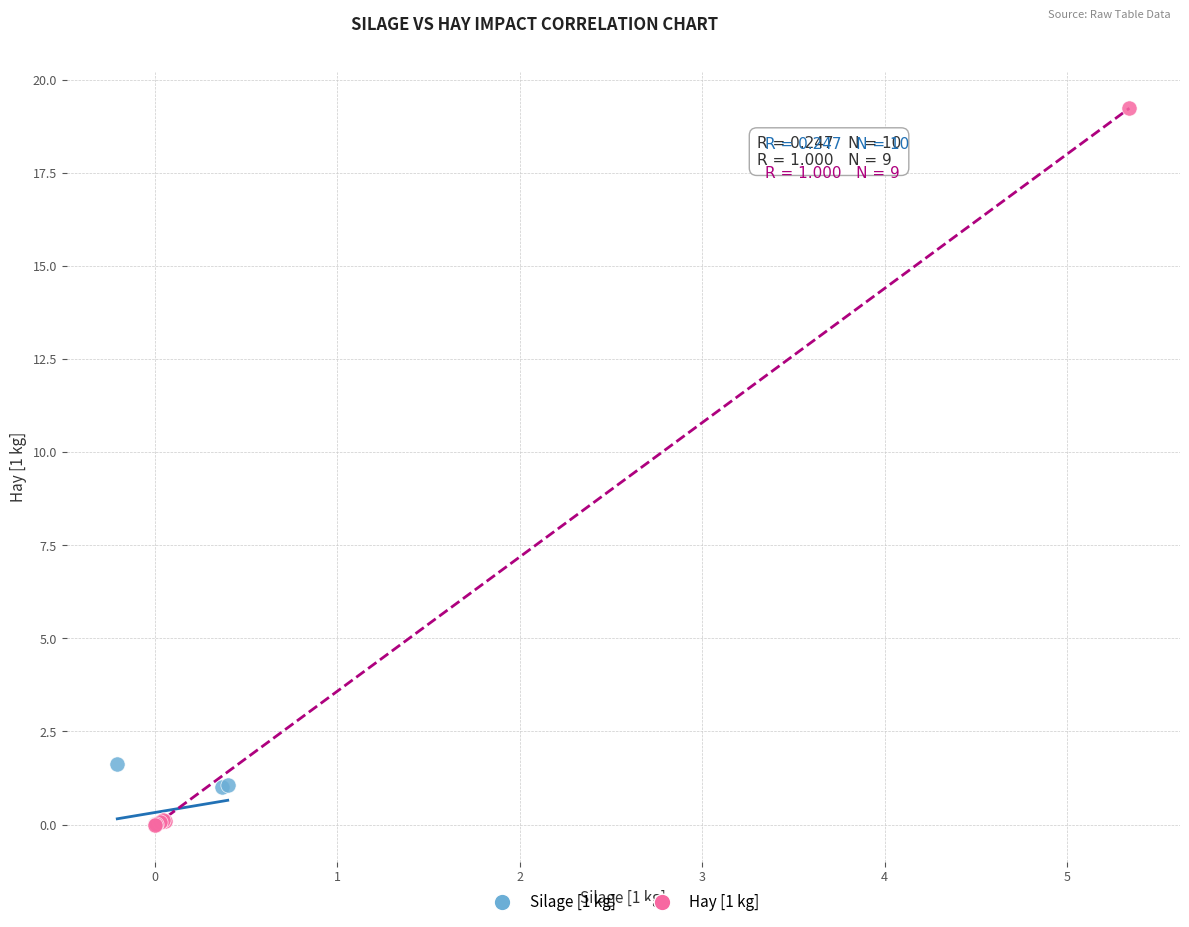

What are all the series names shown in the legend?

Silage [1 kg], Hay [1 kg]